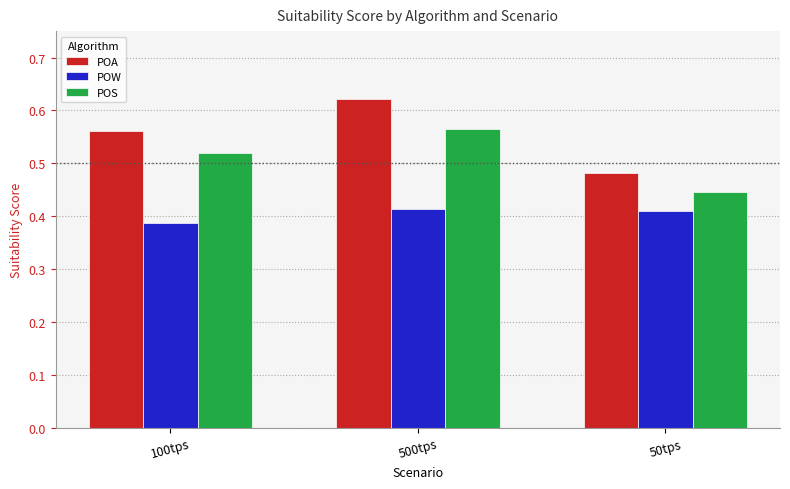

How many series are shown in this chart?

3